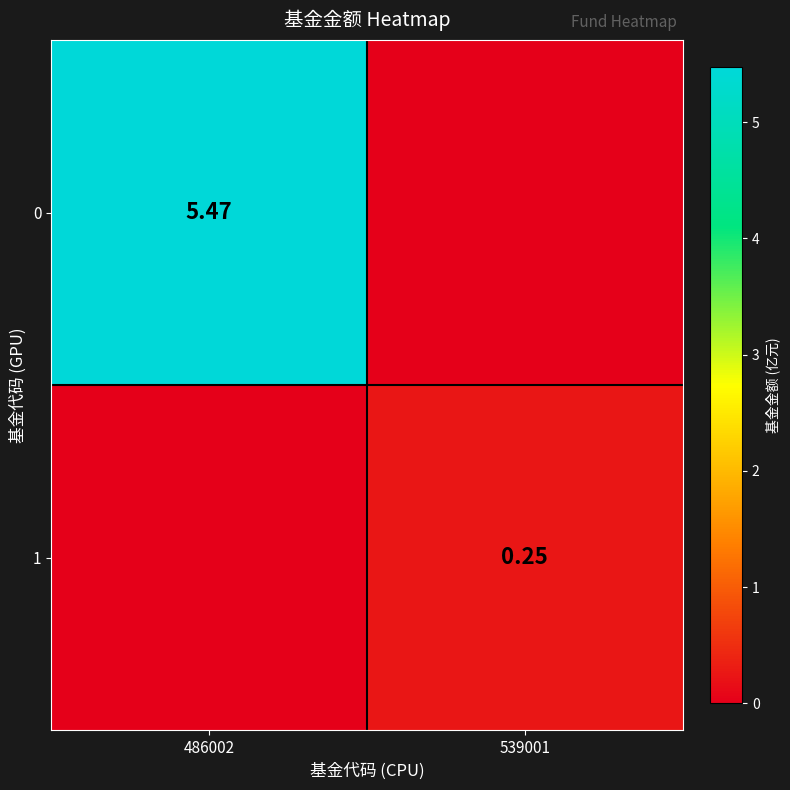

What is the approximate value of 1 at 539001?

0.2